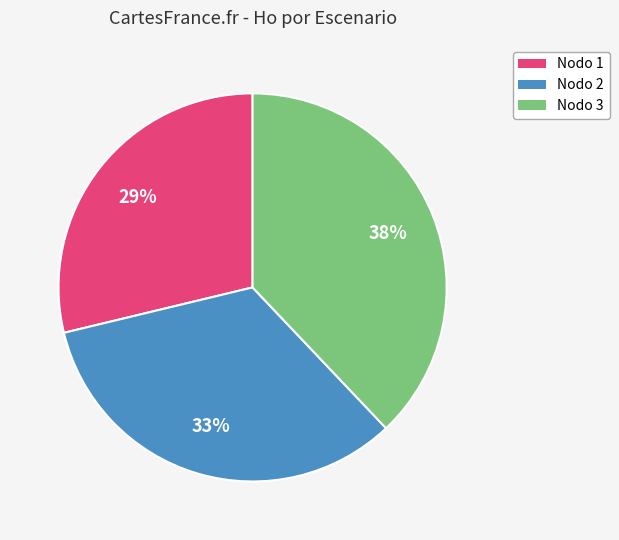

To the nearest percent, what portion does Nodo 3 represent?

38%